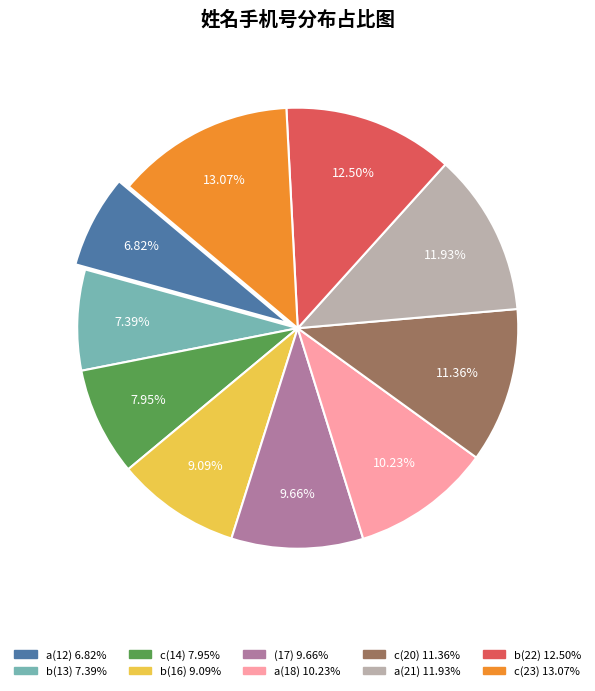

To the nearest percent, what is the combined percentage of a(12) and c(14)?

15%